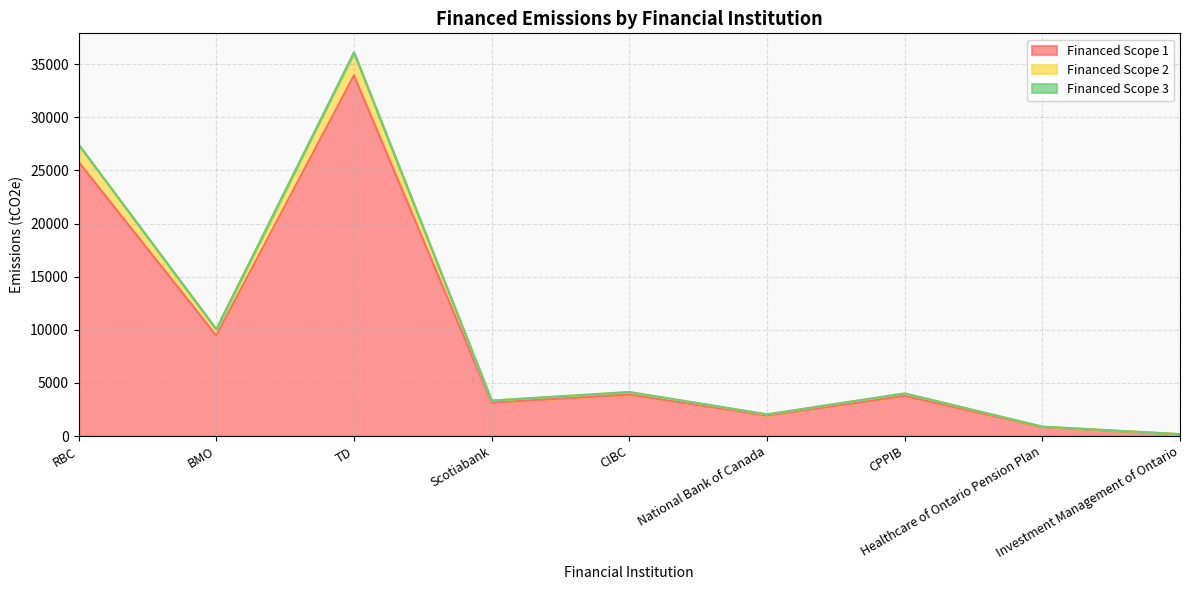

What is the difference between the maximum and minimum values in the Financed Scope 1 series?

33762.1